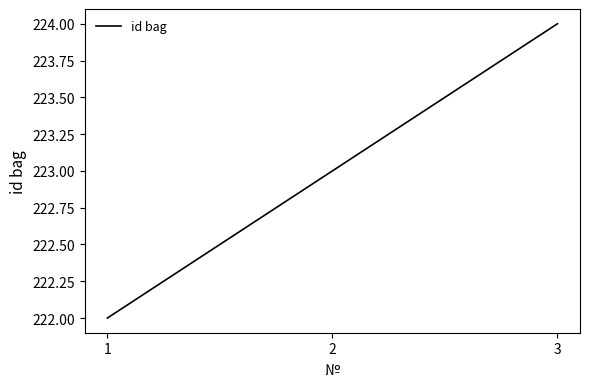

Which category has the lowest value across all series?

1